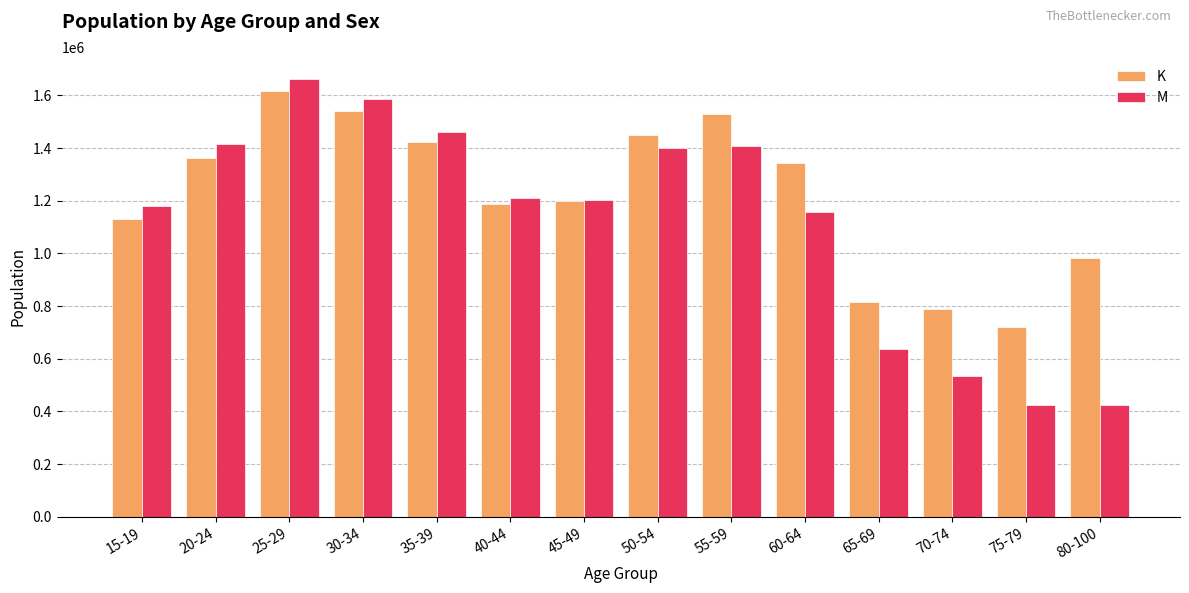

What are all the series names shown in the legend?

K, M